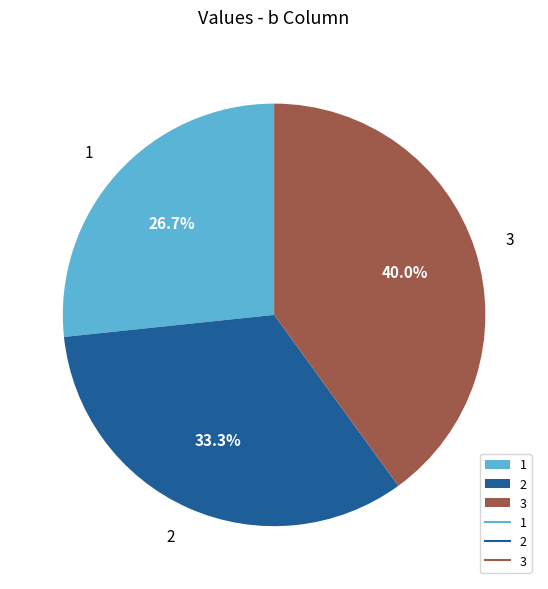

Which slice is the smallest?

1